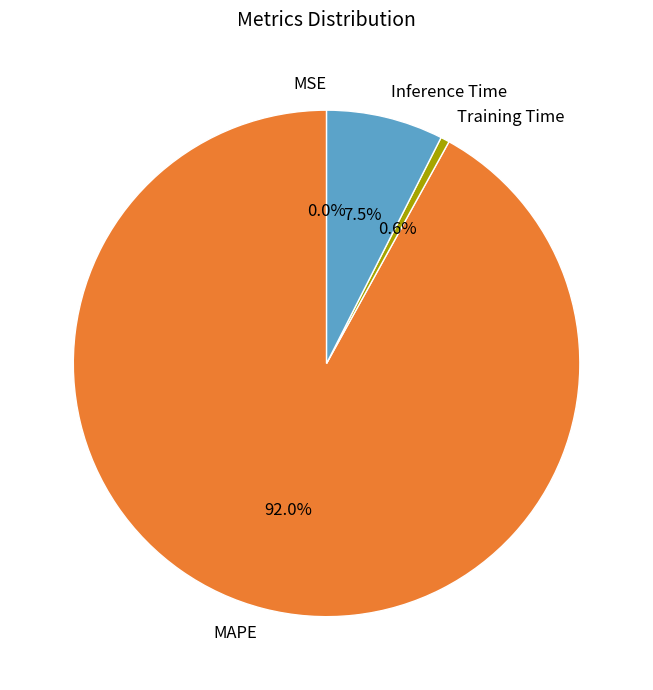

Which slice is the largest?

MAPE